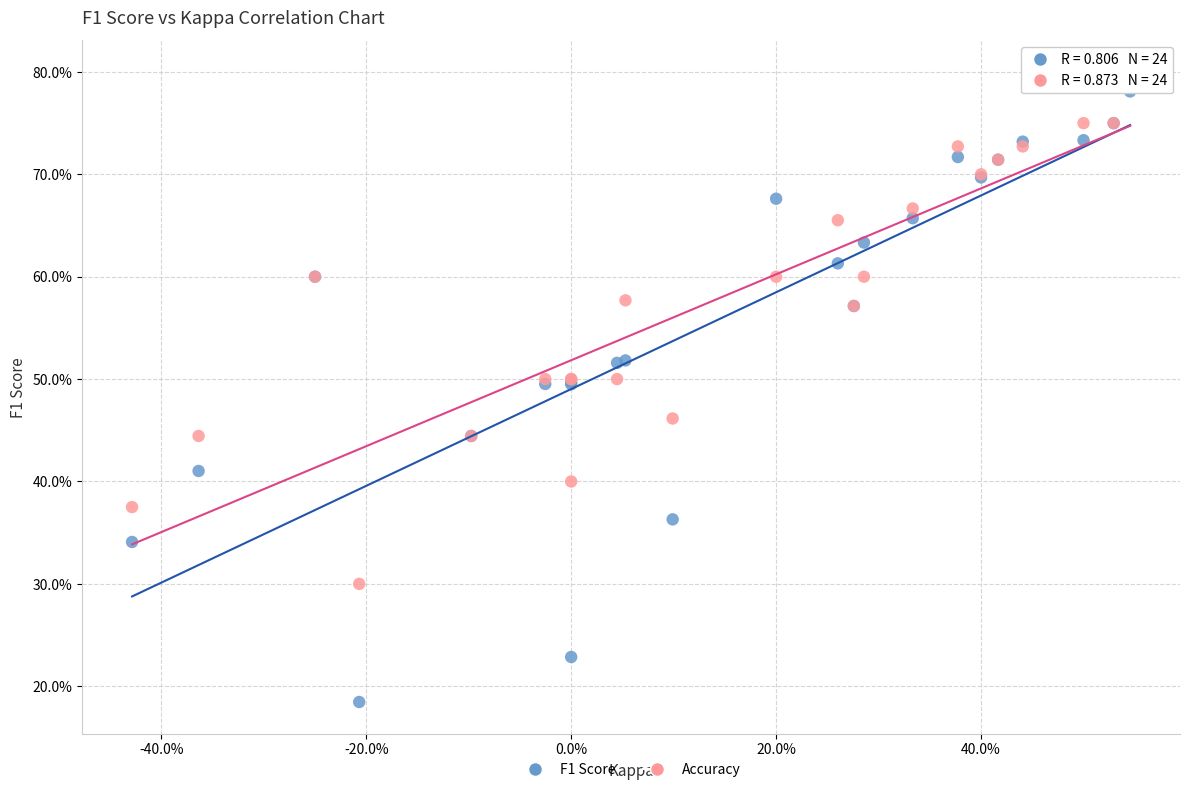

What are all the series names shown in the legend?

F1 Score, Accuracy